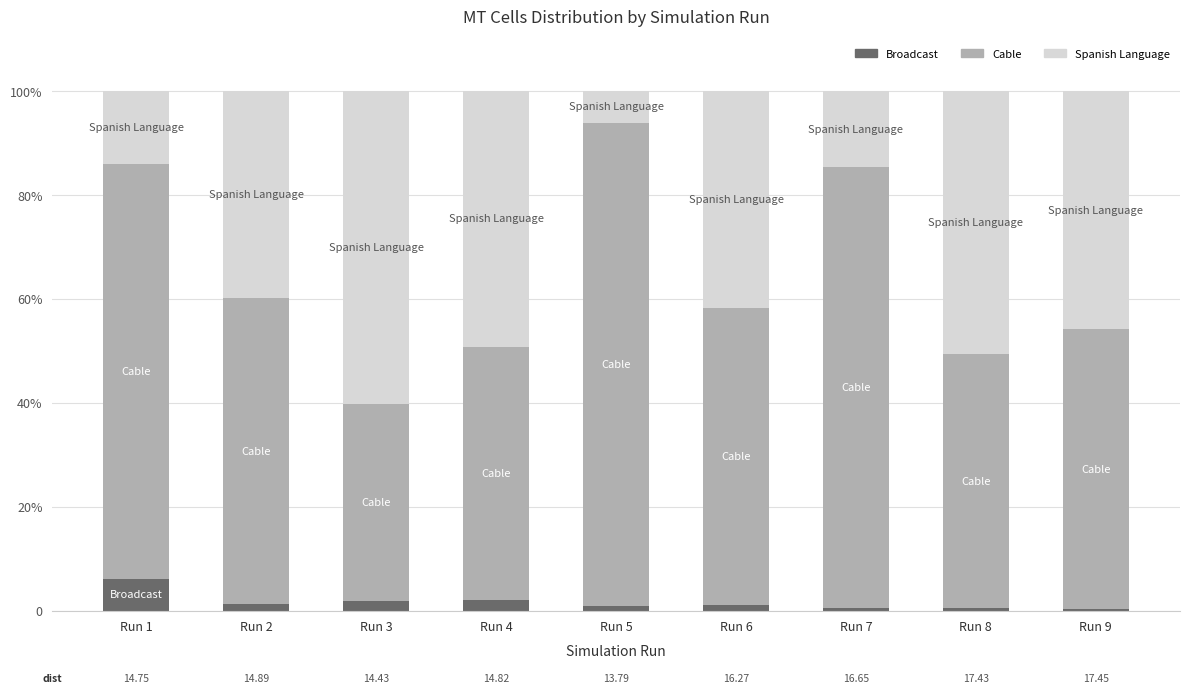

What is the sum of all Broadcast values?

14.7